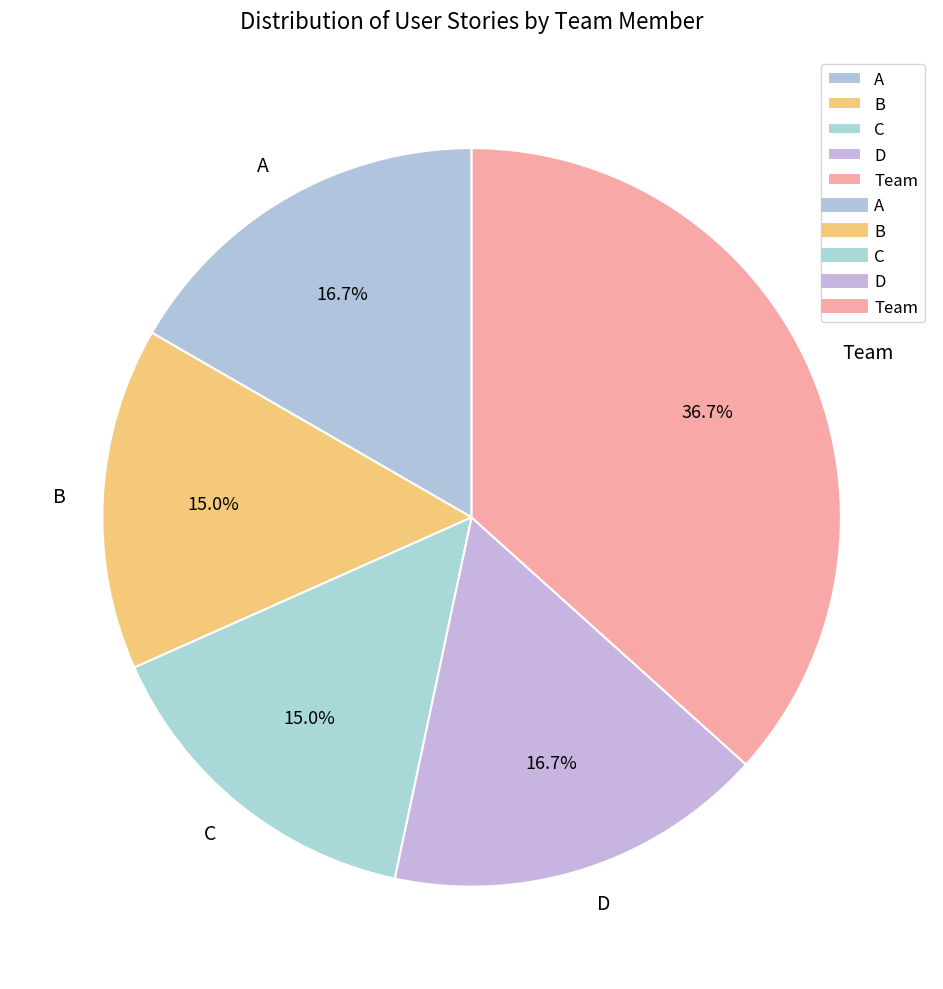

To the nearest percent, what portion does D represent?

17%